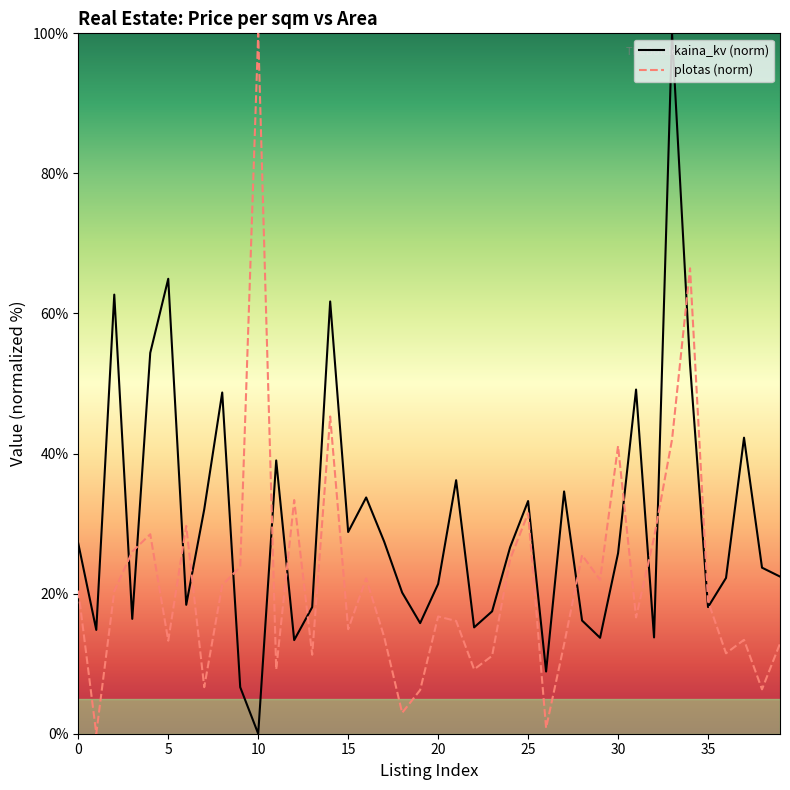

Rank the series by their average value, from lowest to highest.

plotas (norm), kaina_kv (norm)